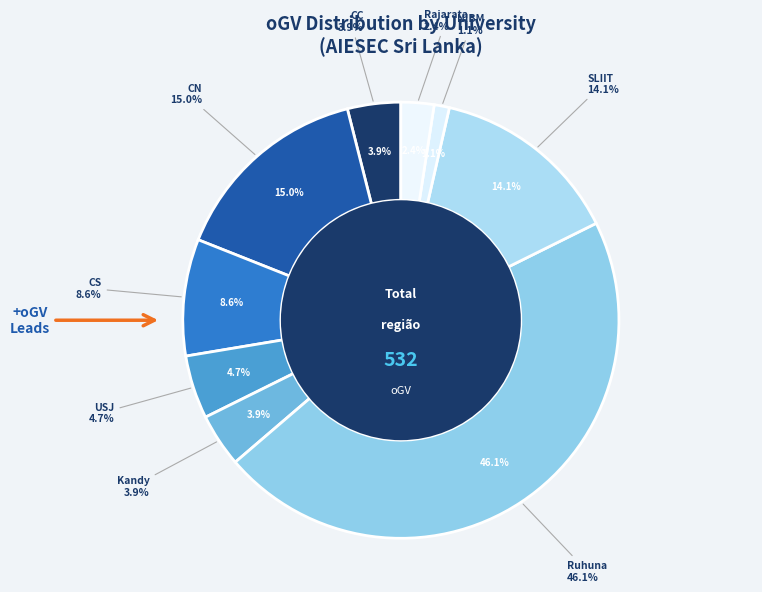

True or false: CN accounts for 1% of the total.

False